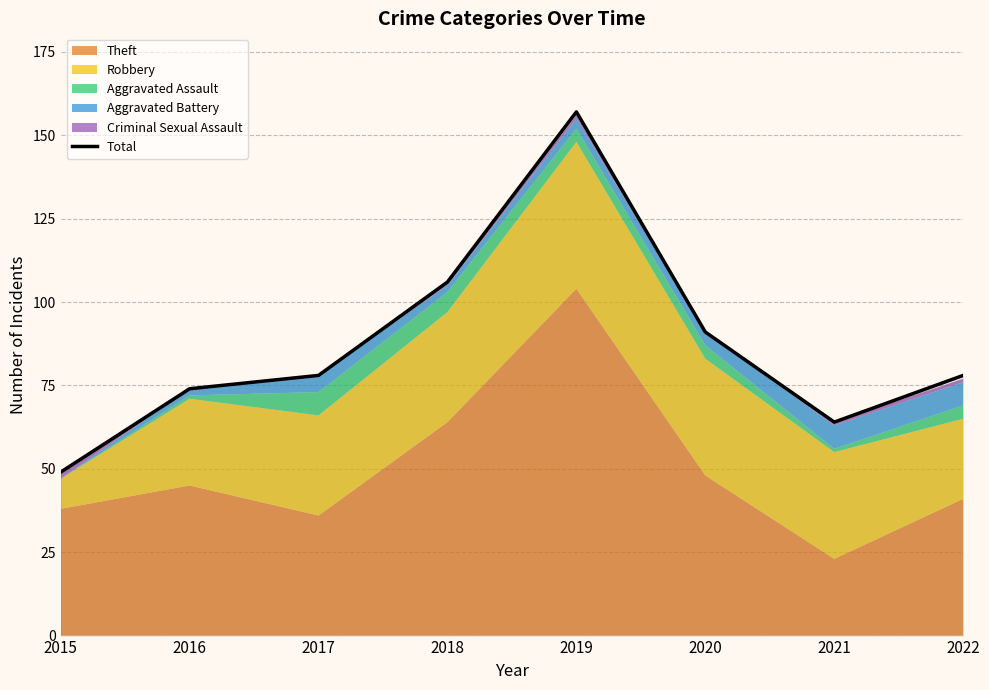

List the labels in order of value, smallest first.

2015, 2021, 2016, 2017, 2022, 2020, 2018, 2019